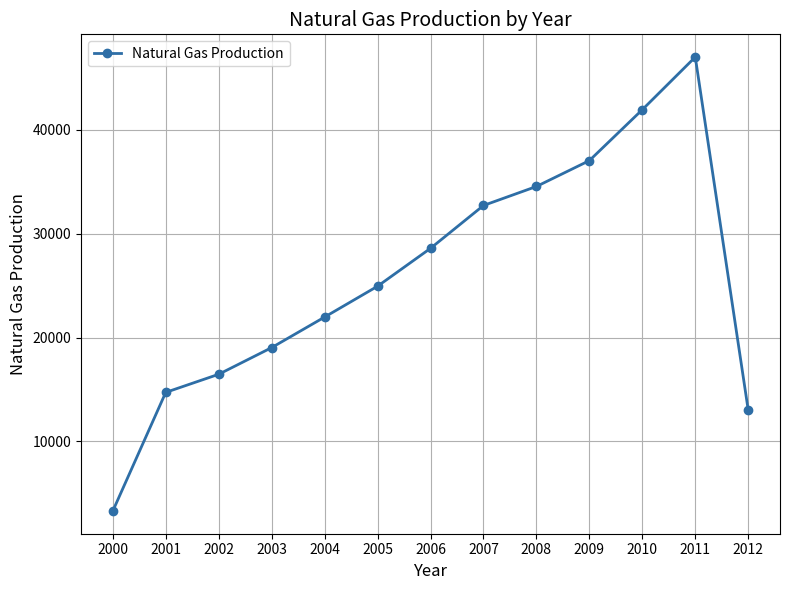

Rank the categories by value from lowest to highest.

2000, 2012, 2001, 2002, 2003, 2004, 2005, 2006, 2007, 2008, 2009, 2010, 2011